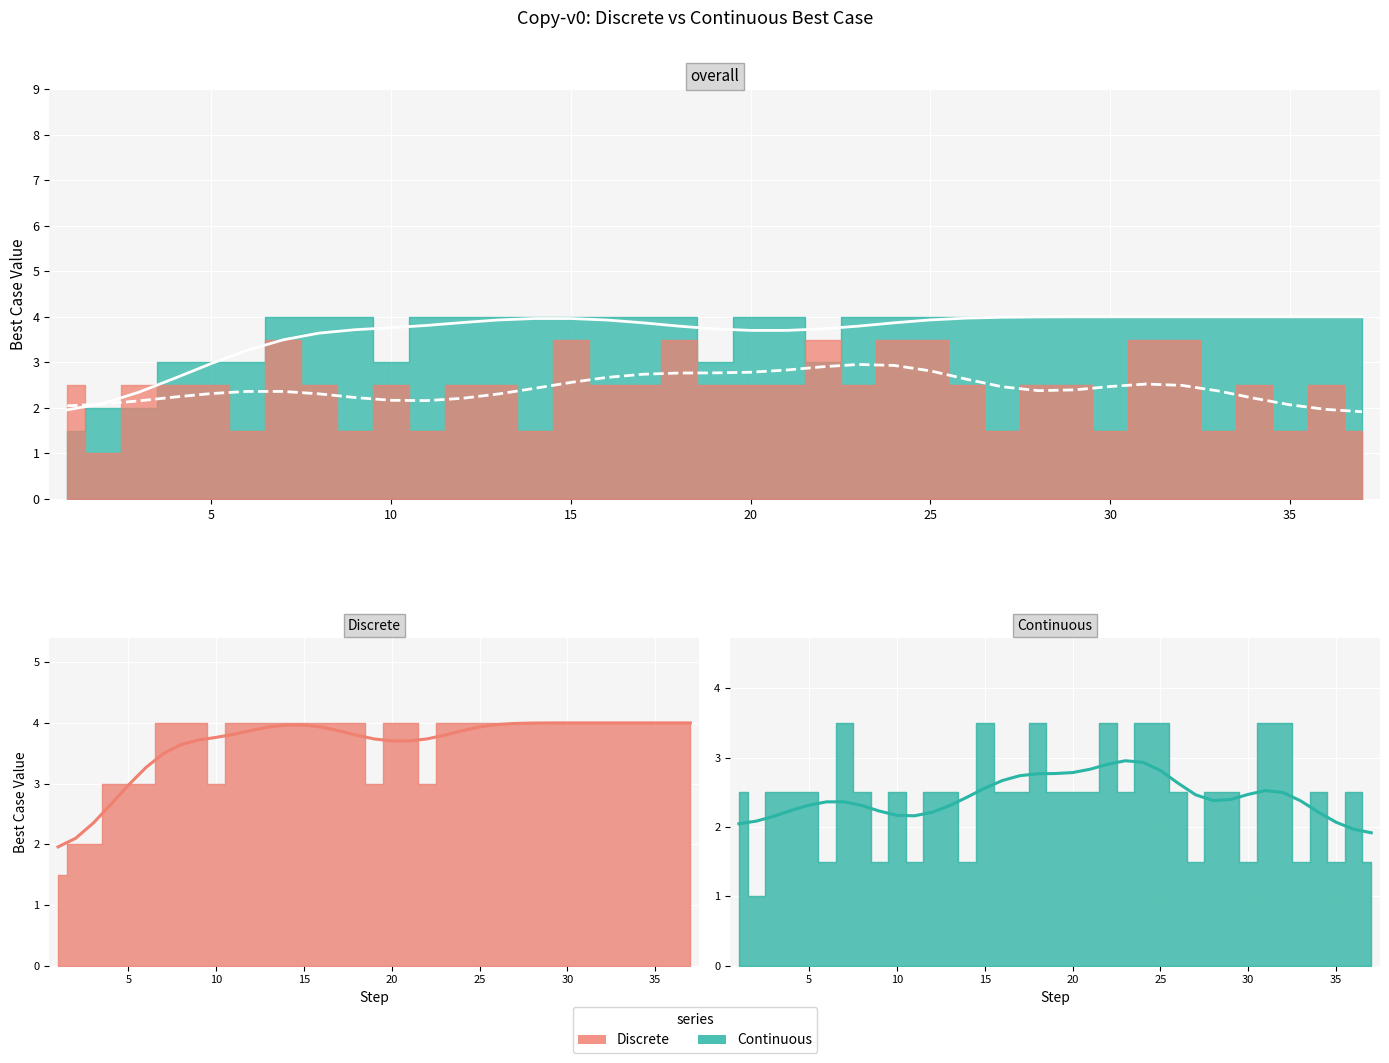

What is the smallest value displayed?

1.0